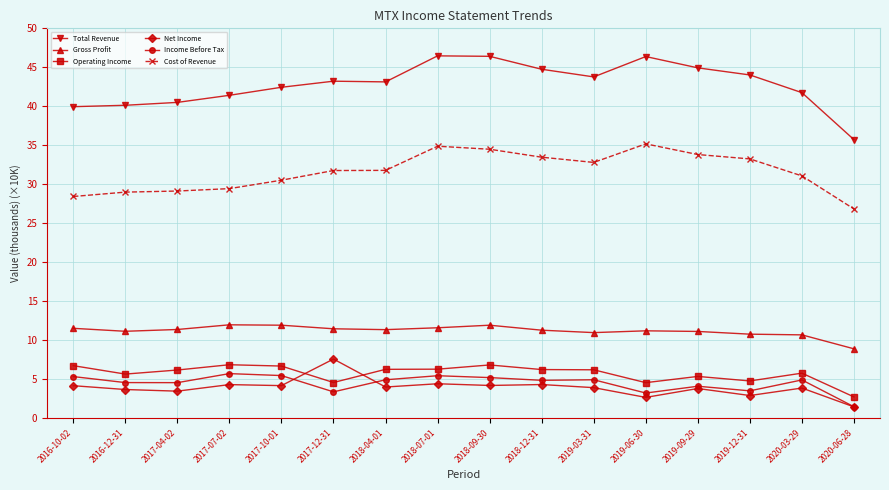

Where does the Total Revenue series first go above 43?

2017-12-31